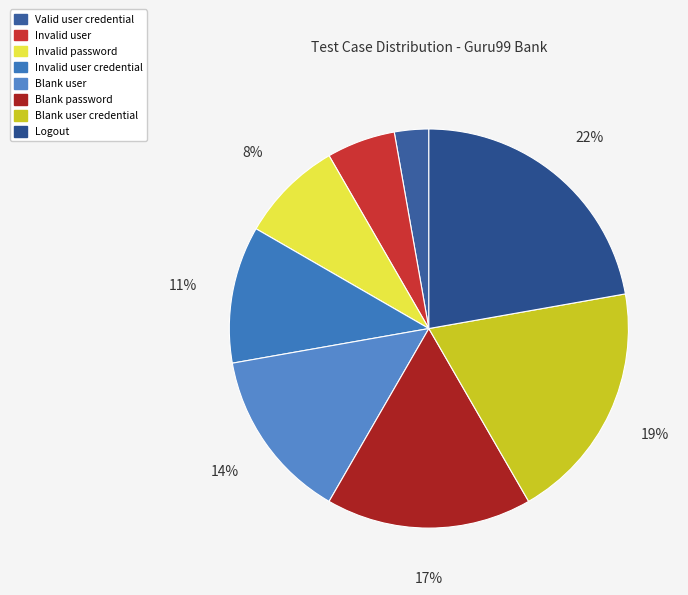

How much of the chart is everything except Valid user credential?

97.2%